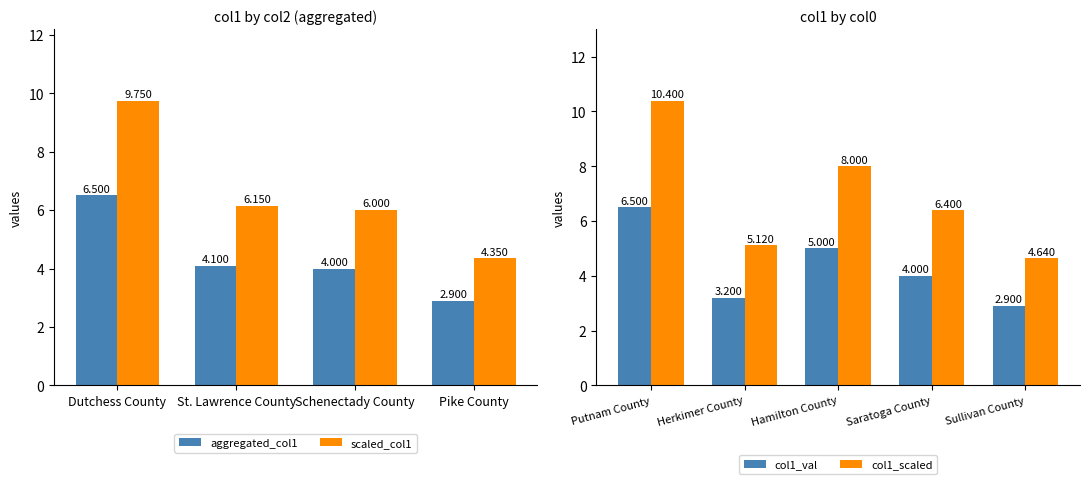

How many data points in col1_scaled are above 6?

3